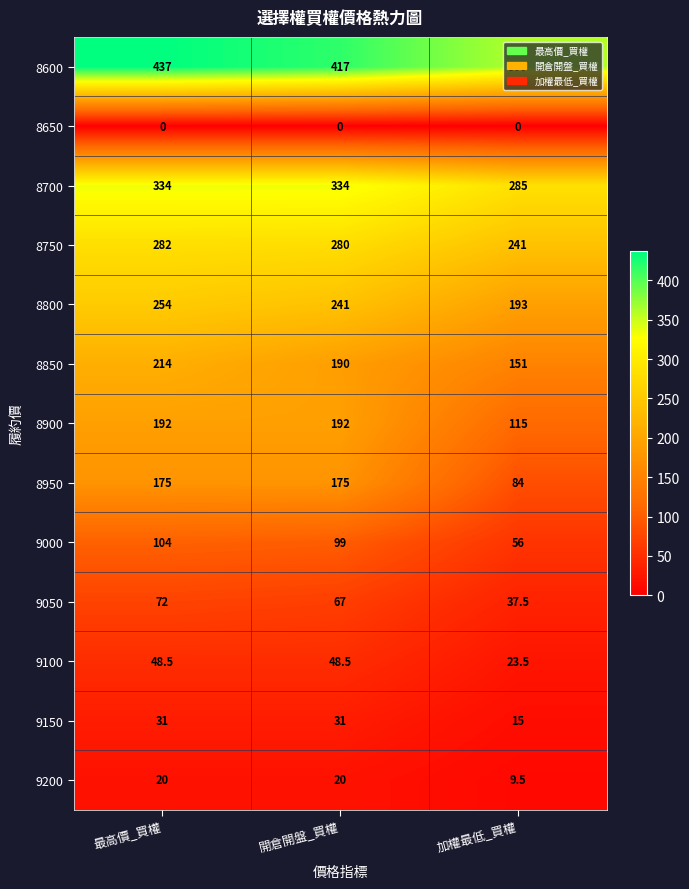

How many data points does each series have?

3